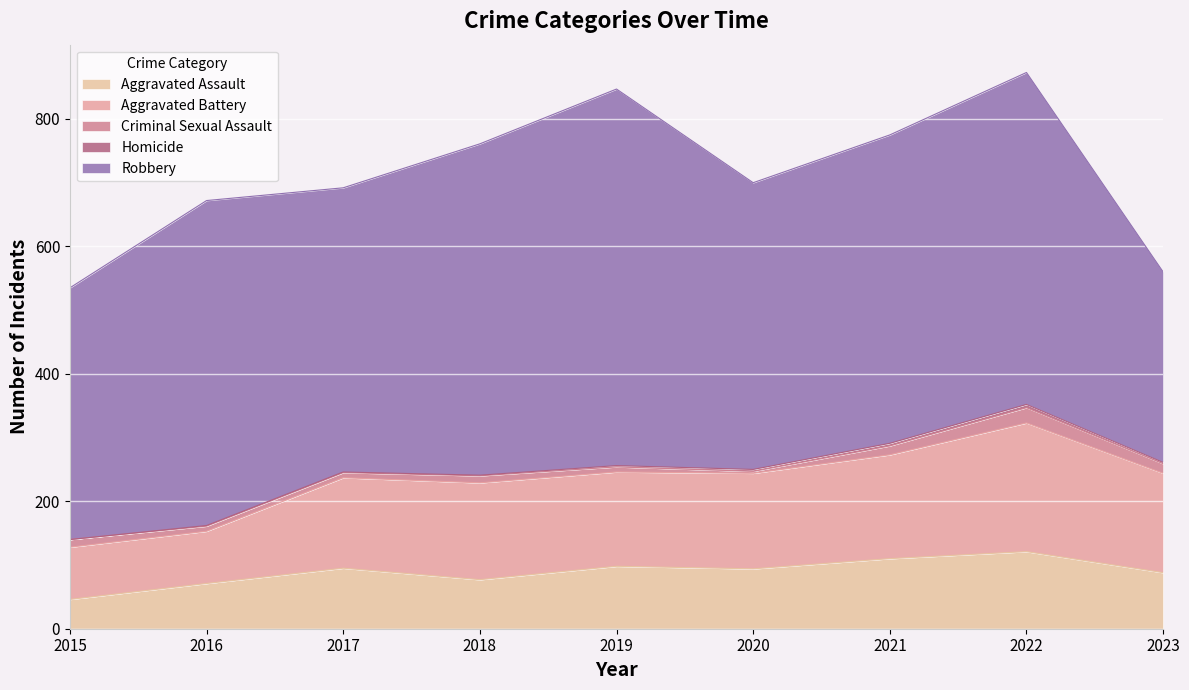

Where is the first local maximum for Aggravated Assault?

2017